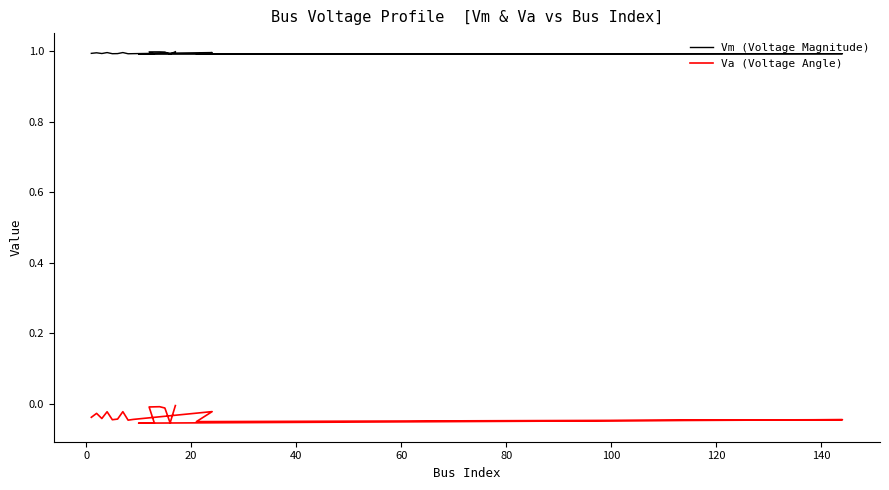

What is the average value of the Vm (Voltage Magnitude) series?

1.0